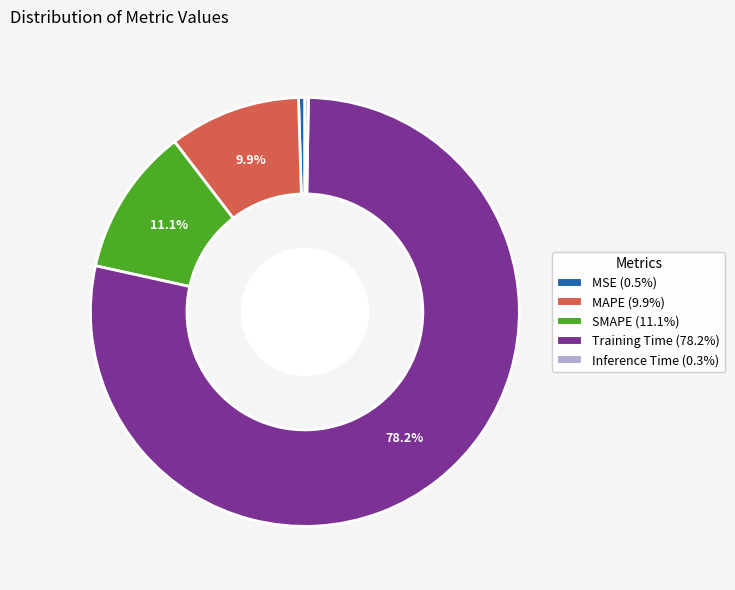

To the nearest percent, what is the average slice percentage?

20%